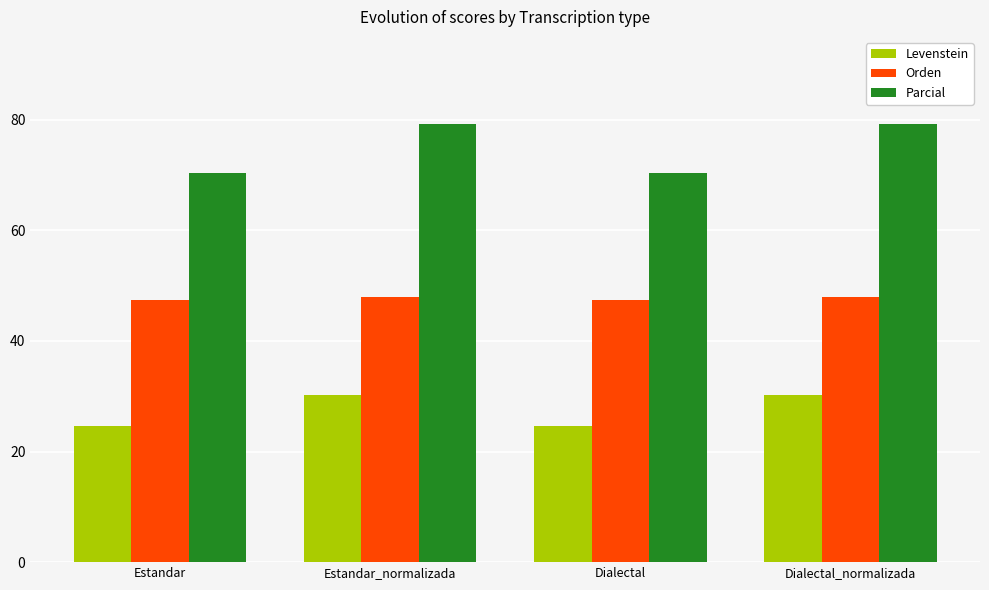

Is the value of Levenstein at Dialectal greater than the value of Parcial at Estandar?

No